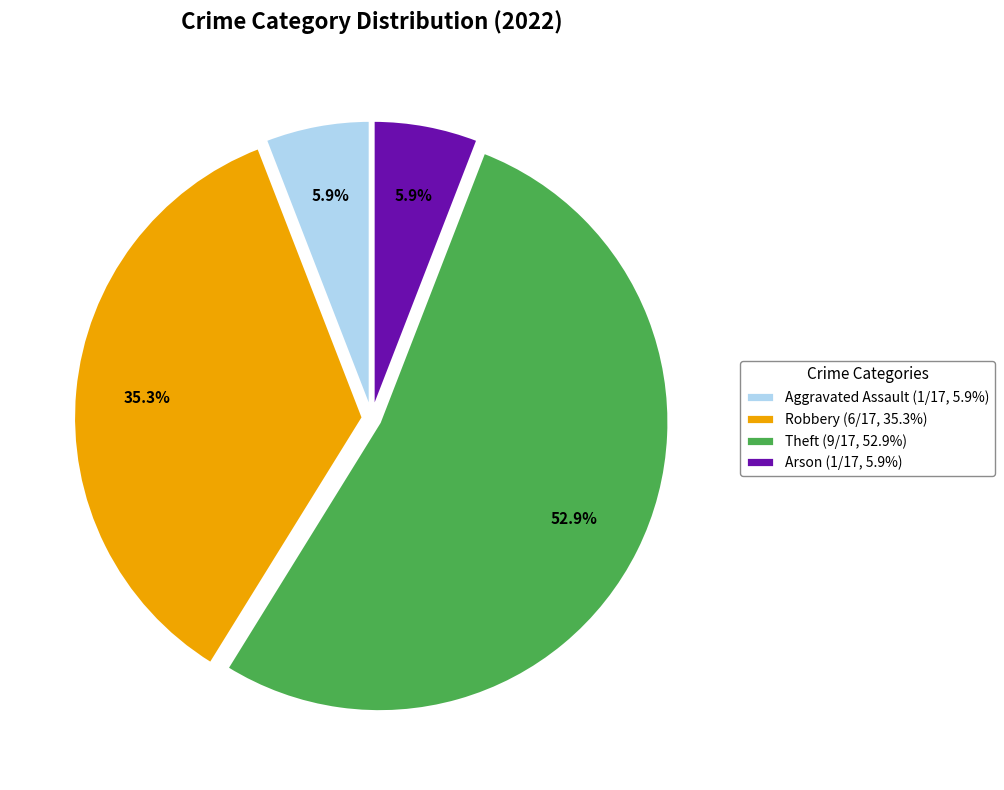

Between Aggravated Assault (1/17, 5.9%) and Theft (9/17, 52.9%), which is larger?

Theft (9/17, 52.9%)